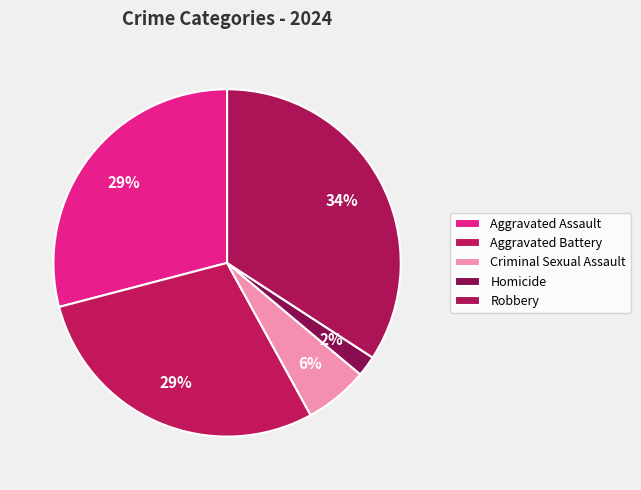

Is there any slice that represents more than half of the pie?

No